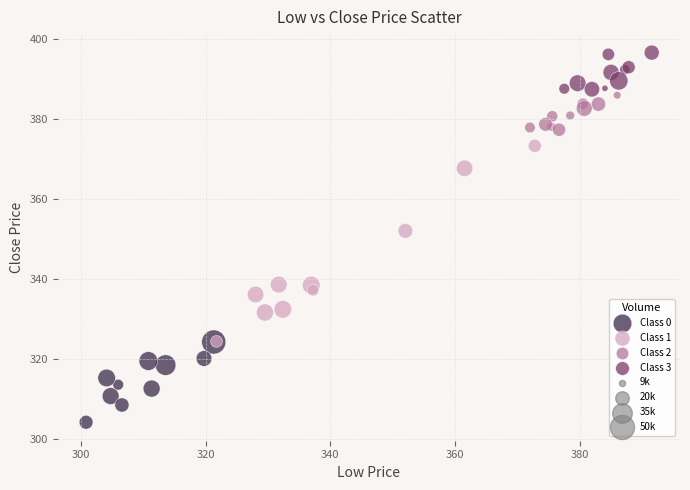

Which series contains the highest Y value?

Class 3